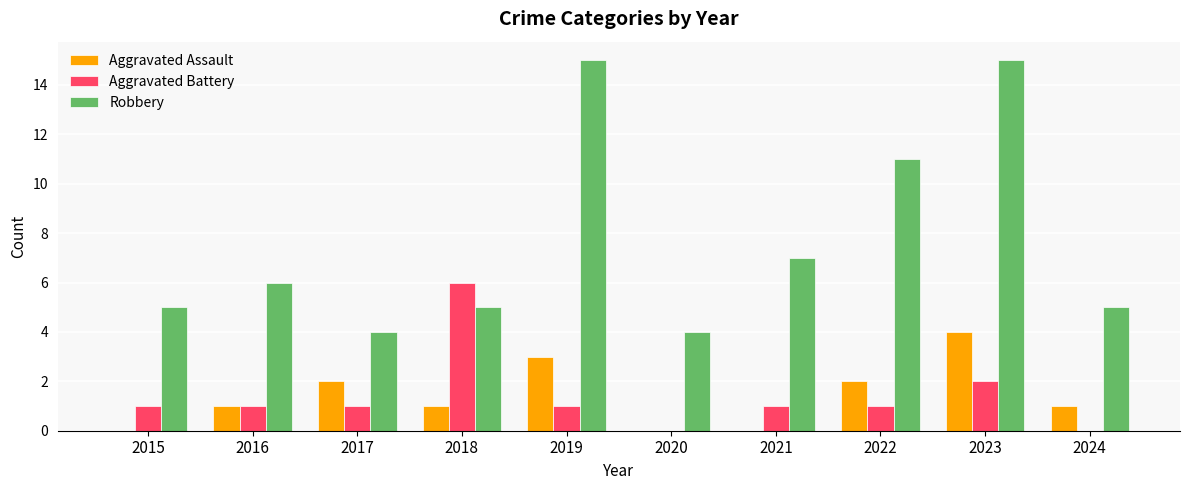

Reading left to right, extract all data points from this chart.

Aggravated Assault: 0	1	2	1	3	0	0	2	4	1
Aggravated Battery: 1	1	1	6	1	0	1	1	2	0
Robbery: 5	6	4	5	15	4	7	11	15	5